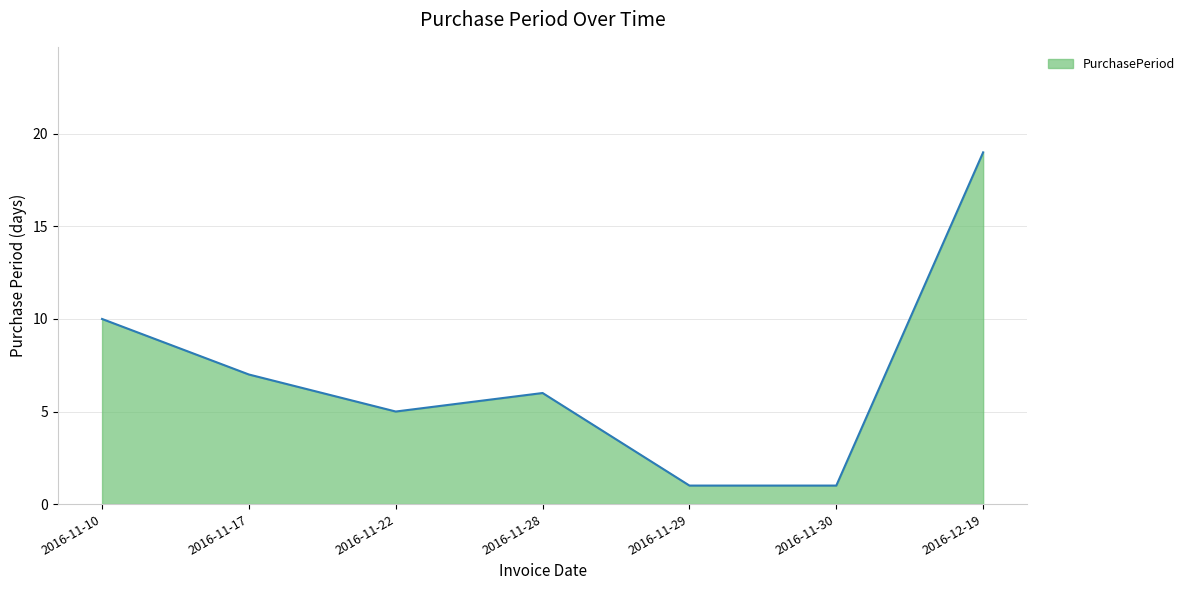

Which label corresponds to the largest value in the chart?

2016-12-19